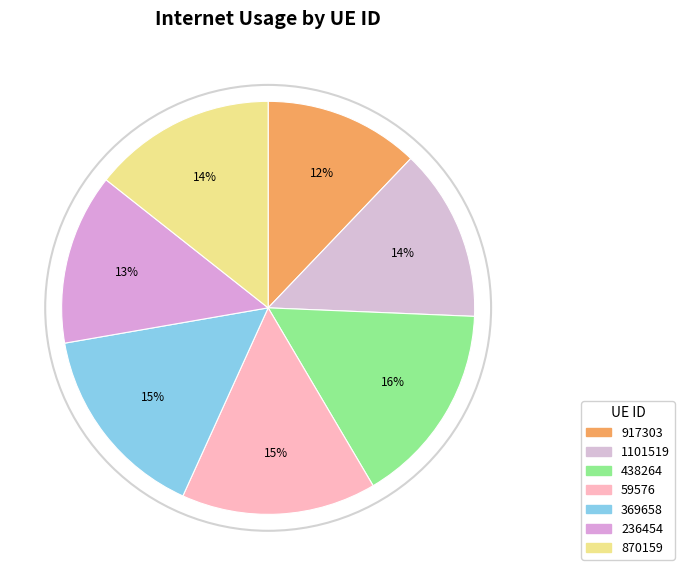

Between 870159 and 438264, which is larger?

438264